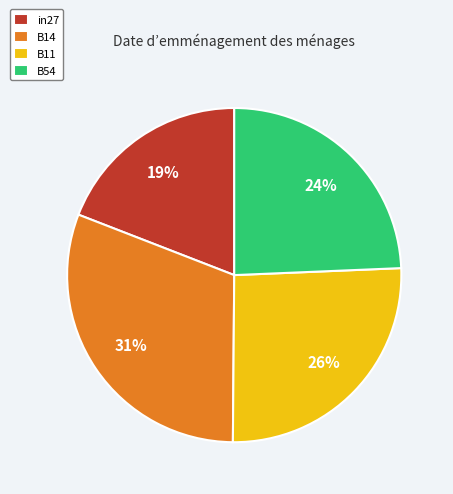

Do B11 and in27 together represent more than half of the pie?

No